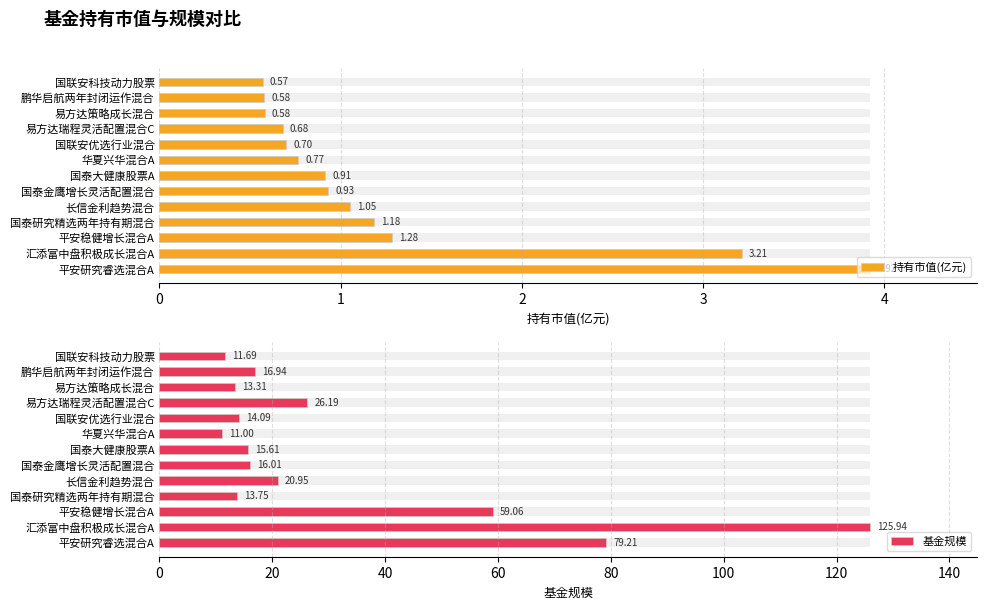

Is it true that 基金规模 equals 32.2 at 平安稳健增长混合A?

False